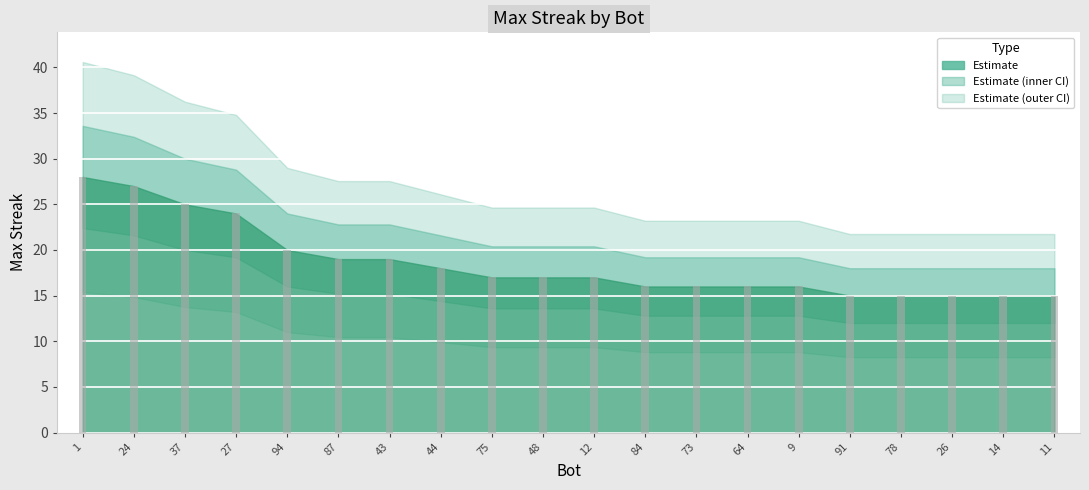

What is the label of the 4th bar from the left?

27